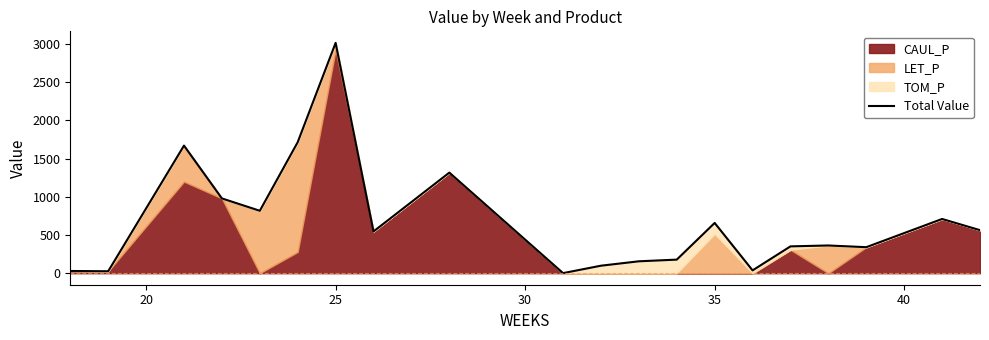

How many lines are shown in the chart?

1